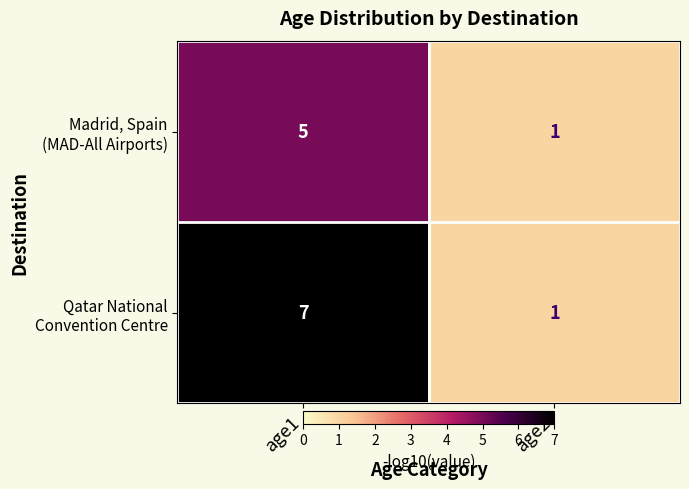

Which label corresponds to the smallest value in the chart?

age2